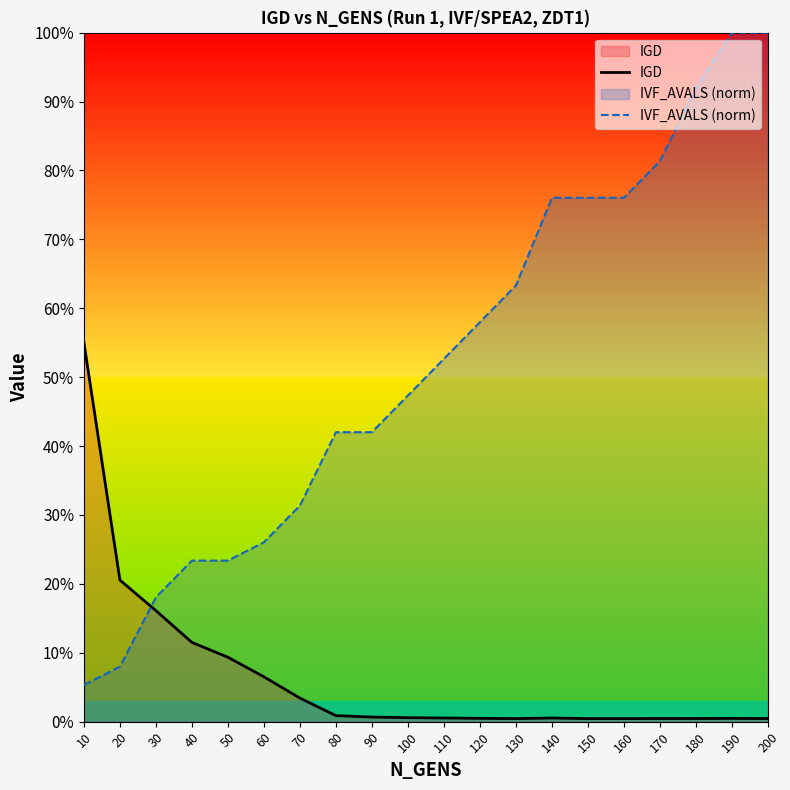

Between 20 and 60, which is larger?

20